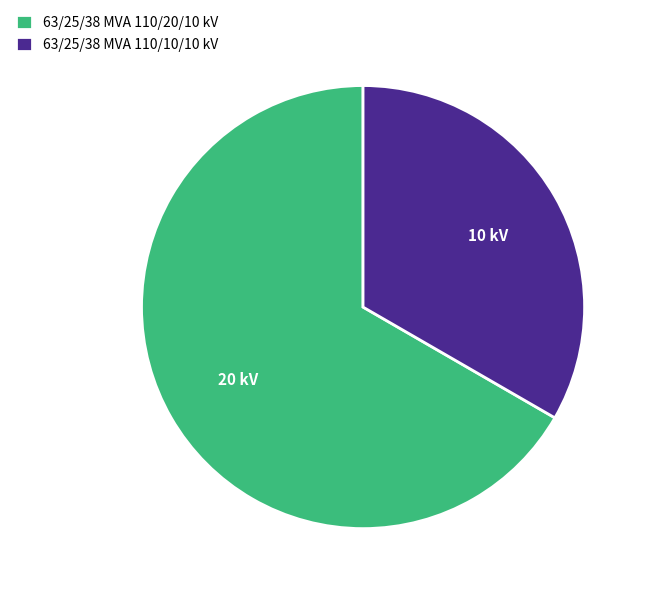

Which category has the biggest portion of the pie?

63/25/38 MVA 110/20/10 kV